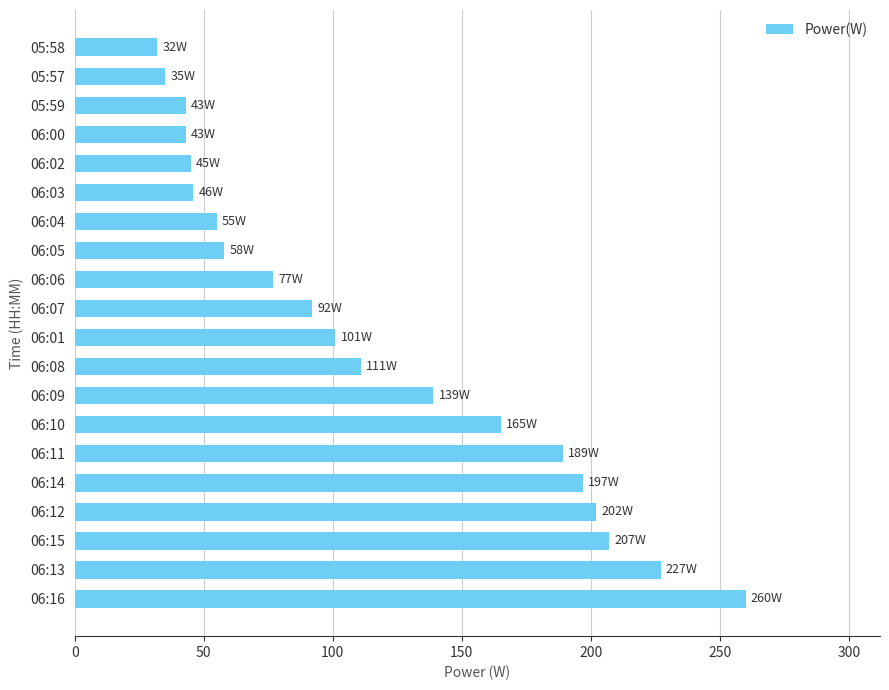

What is the change in value from 06:16 to 06:15?

-53